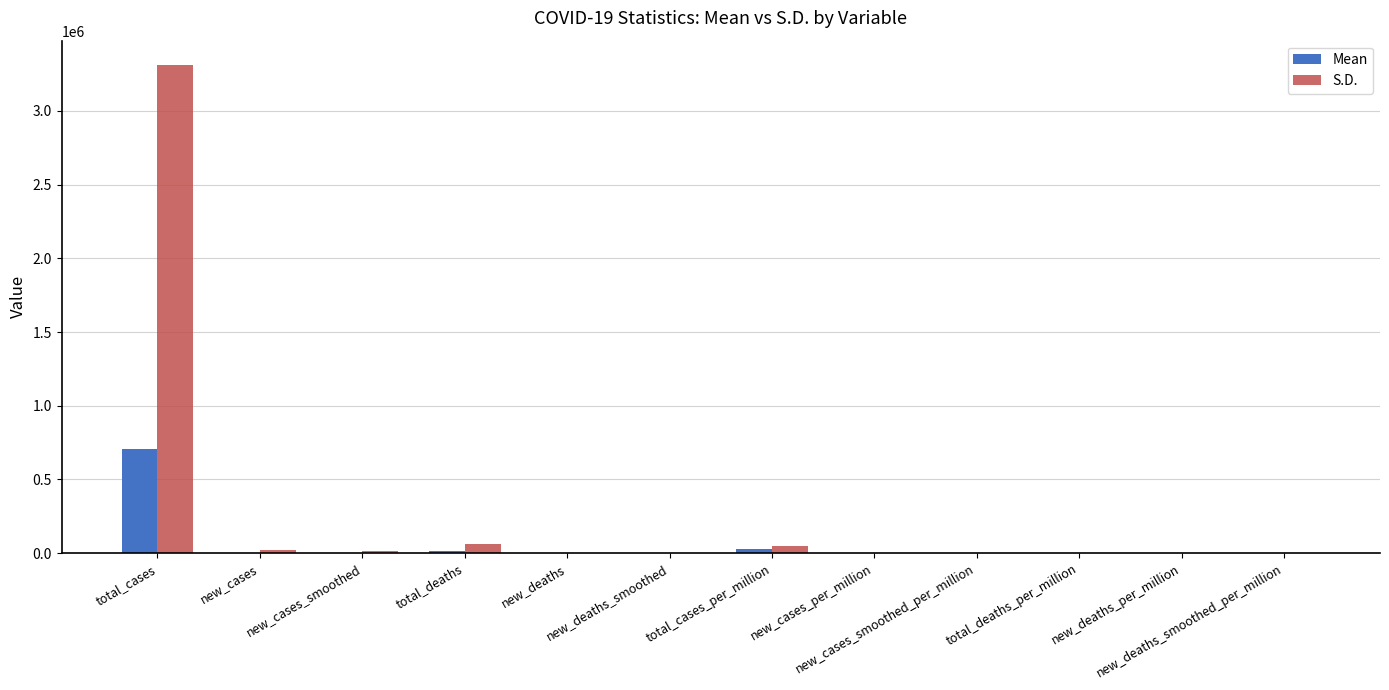

What is the maximum value shown in the chart?

3310217.0